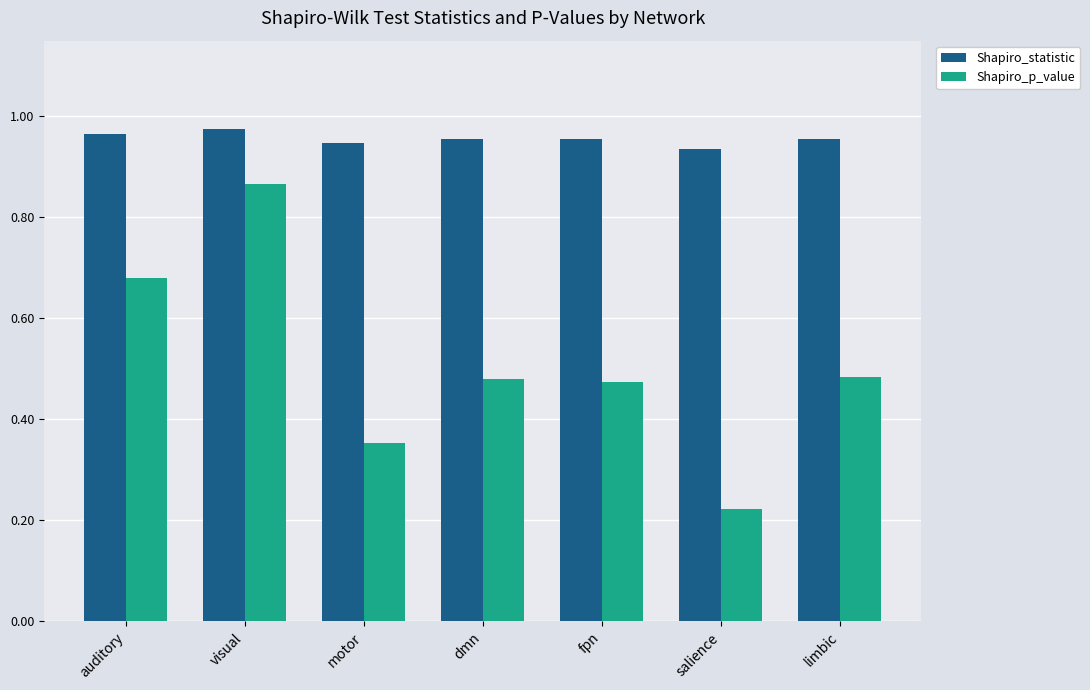

How many Shapiro_p_value values are between 0 and 1?

7